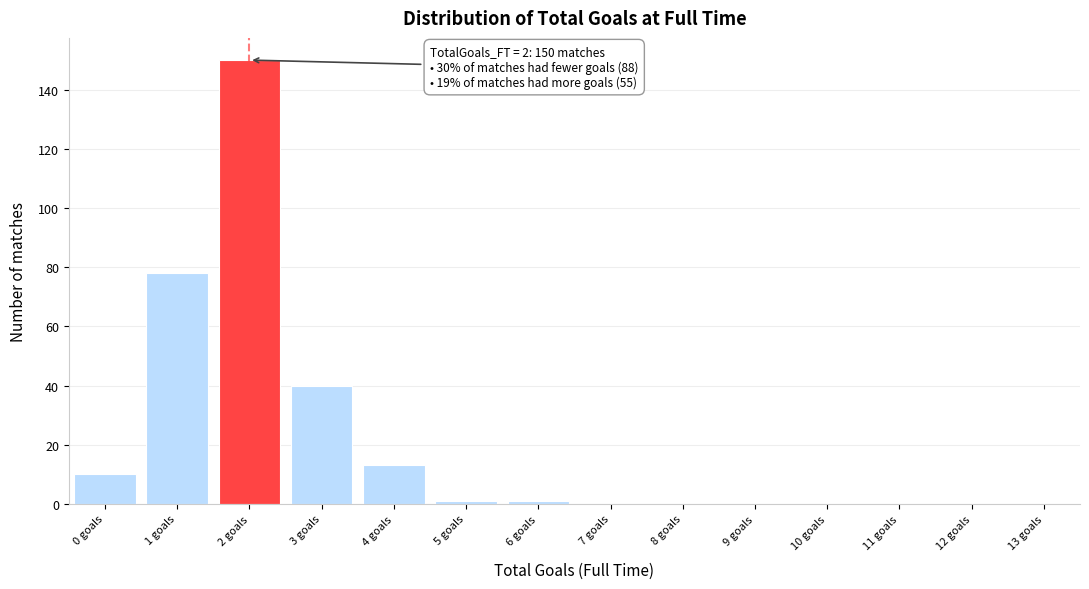

Reading right to left, extract all data points from this chart.

13 goals=0	12 goals=0	11 goals=0	10 goals=0	9 goals=0	8 goals=0	7 goals=0	6 goals=1	5 goals=1	4 goals=13	3 goals=40	2 goals=150	1 goals=78	0 goals=10